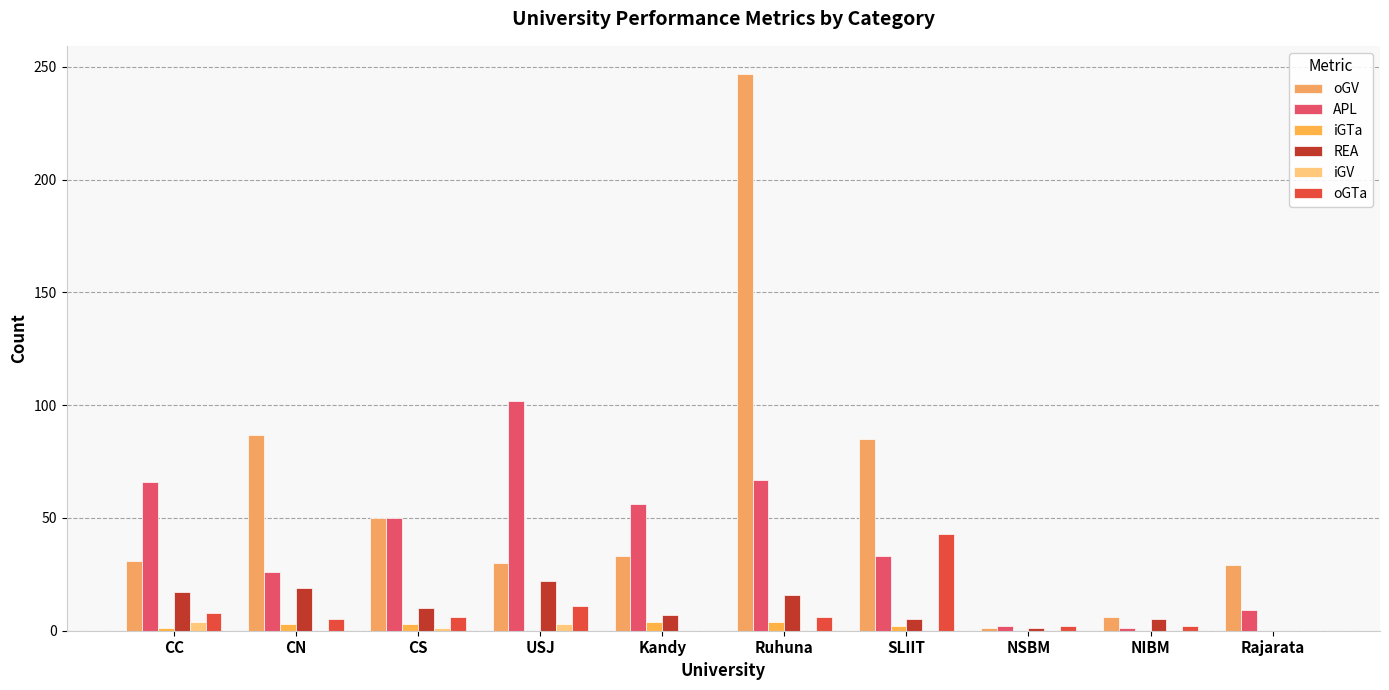

Read the oGV value at CC.

31